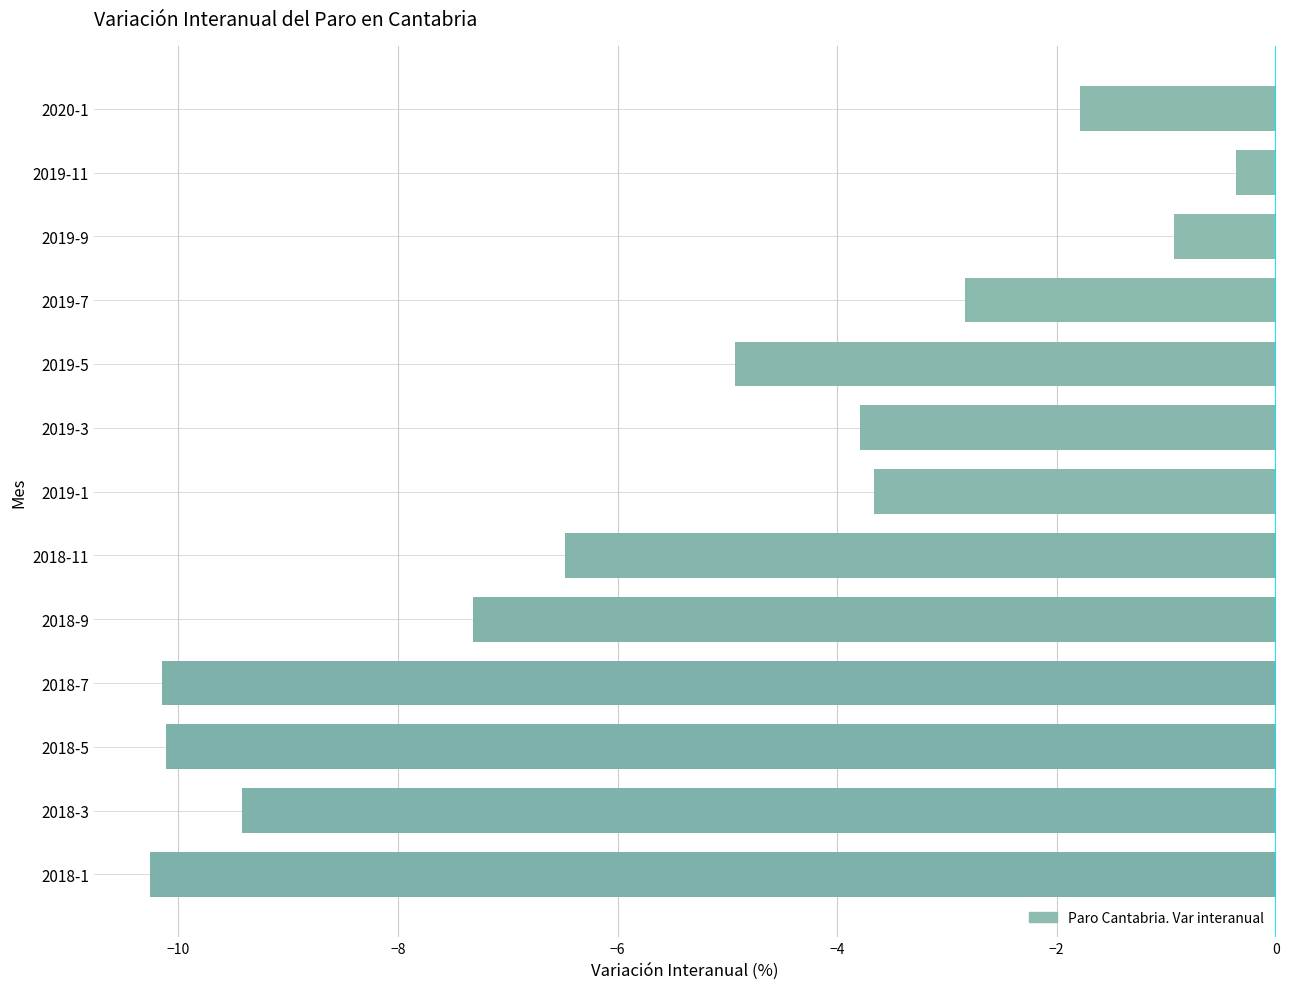

Does the chart contain any negative values?

Yes